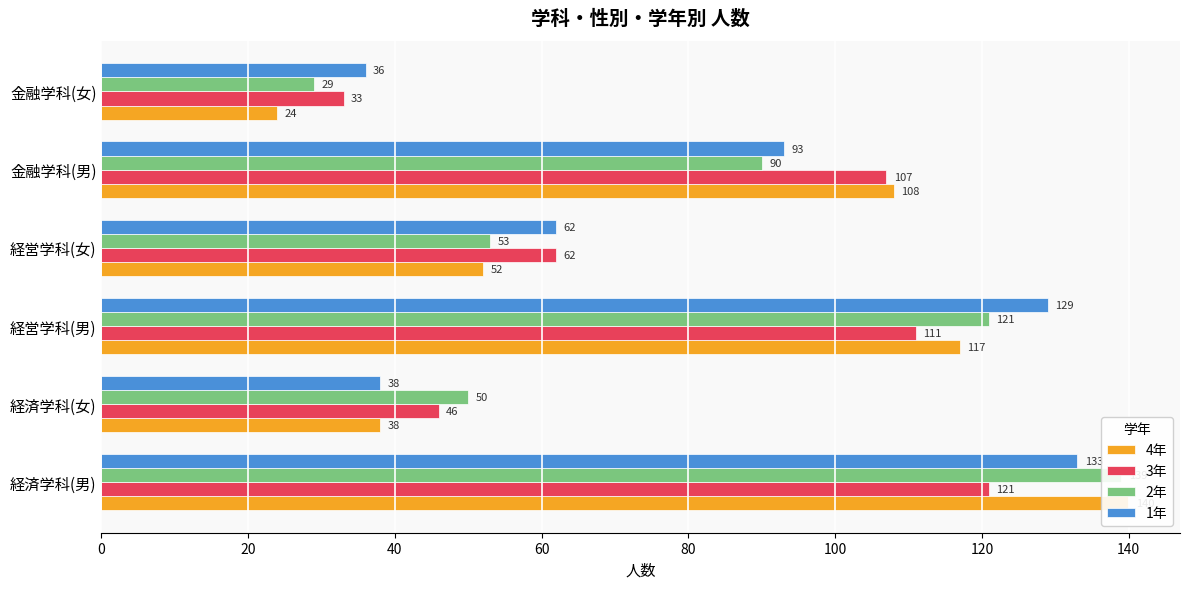

Which series has the widest spread of values?

4年